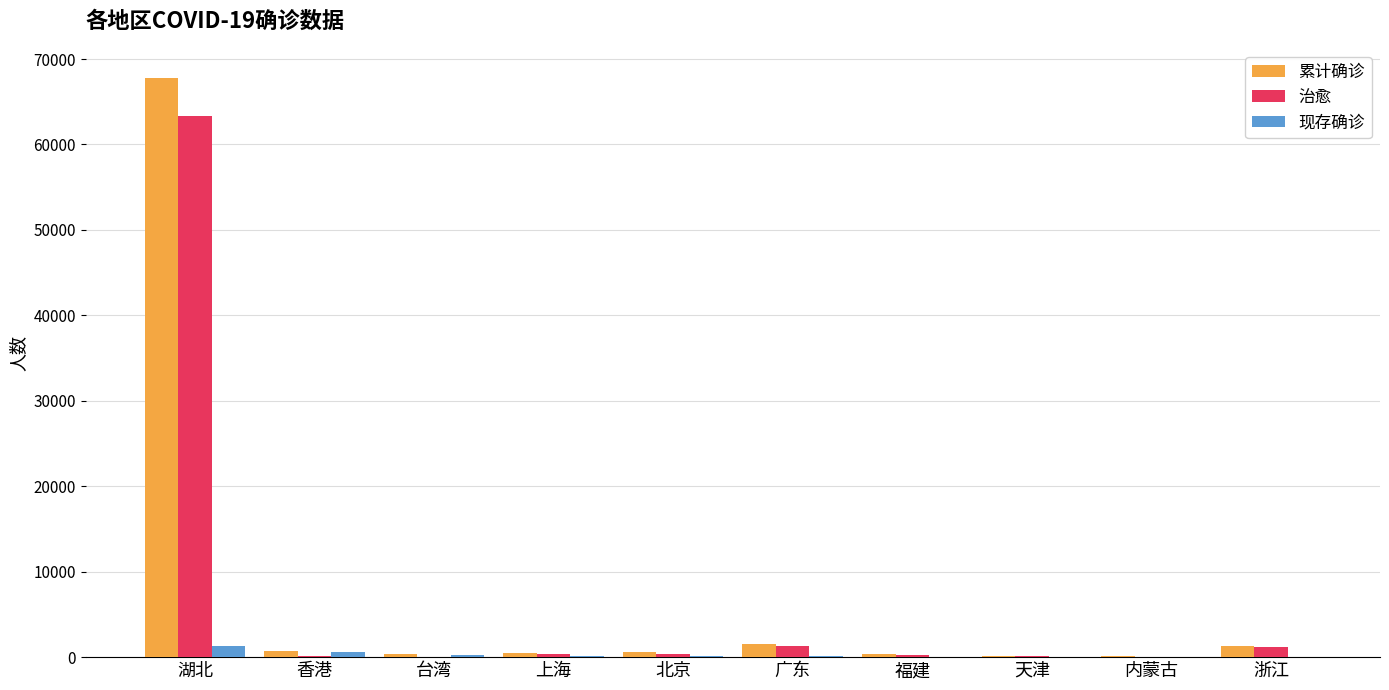

Between 湖北 and 福建, which series saw the biggest shift?

累计确诊